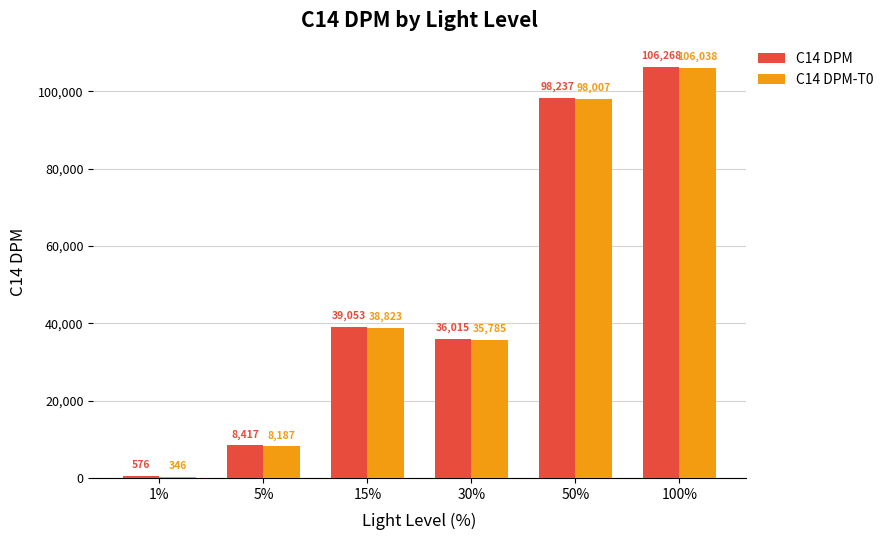

Which category has the highest value across all series?

100%